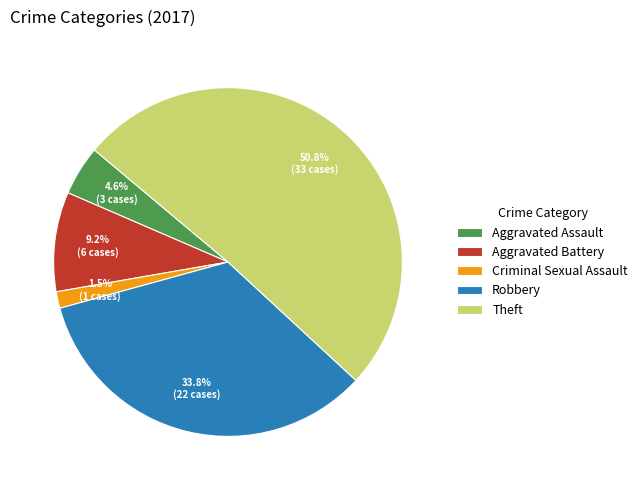

Is the sum of Criminal Sexual Assault and Theft greater than half?

Yes